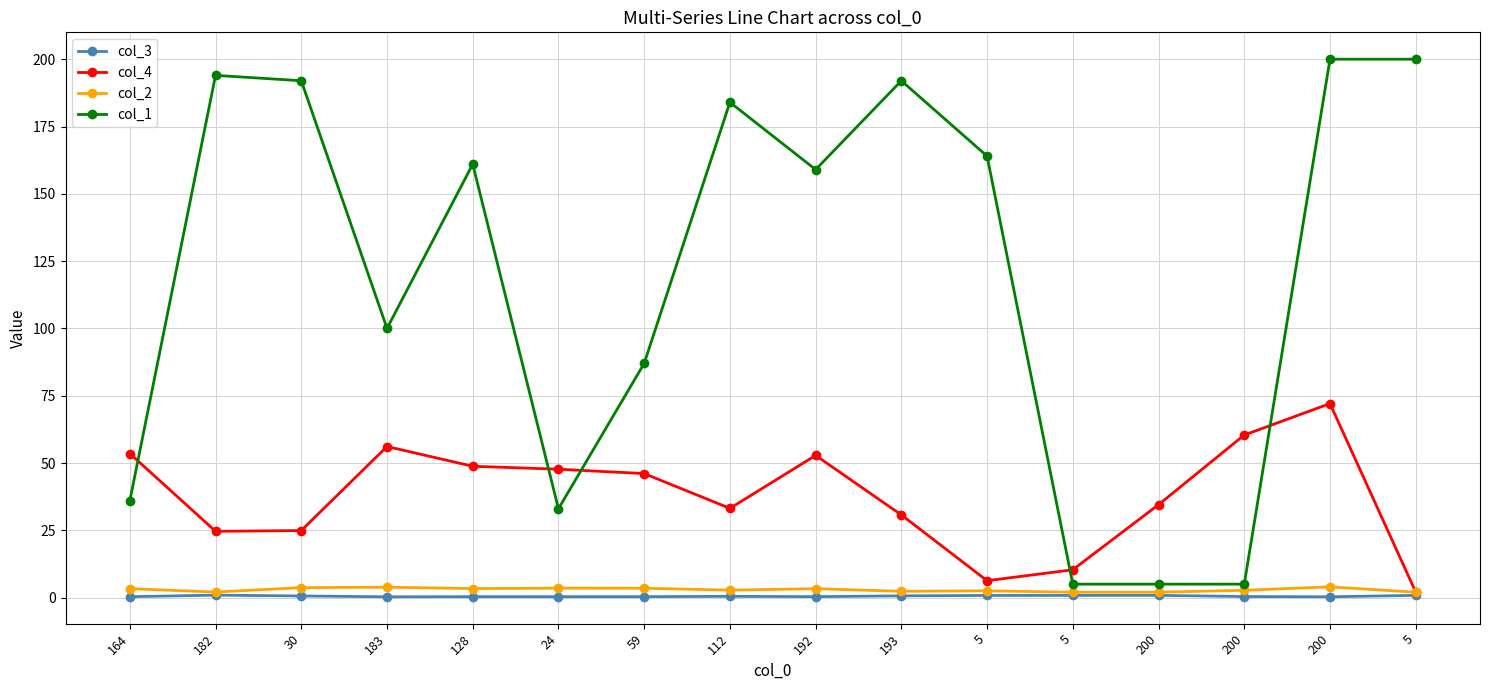

True or false: col_4 and col_2 cross at least once.

False